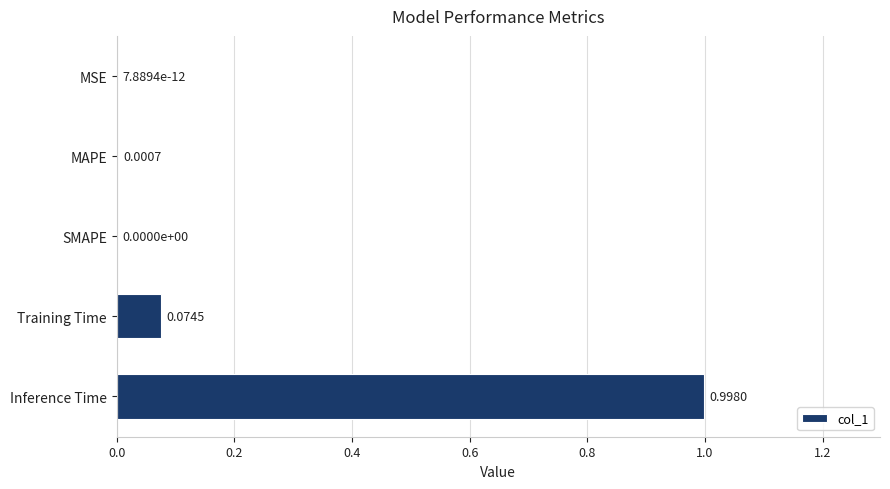

What is the change in value from MSE to Inference Time?

+1.0